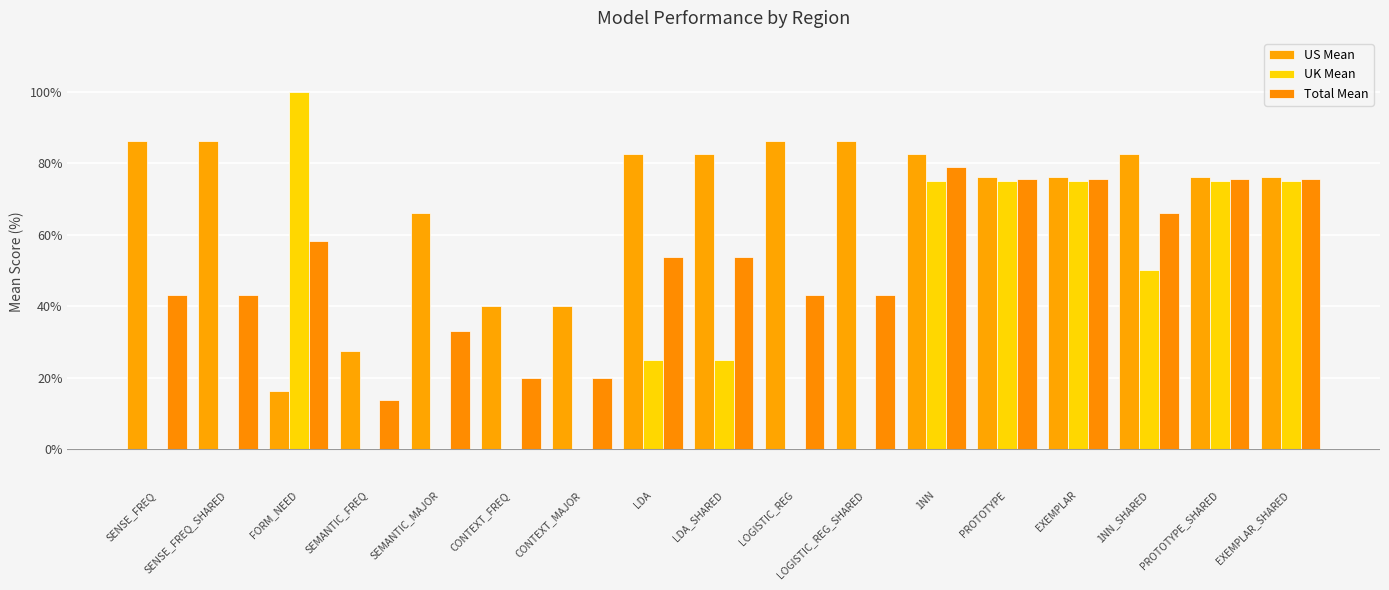

Count the number of data series in this chart.

3